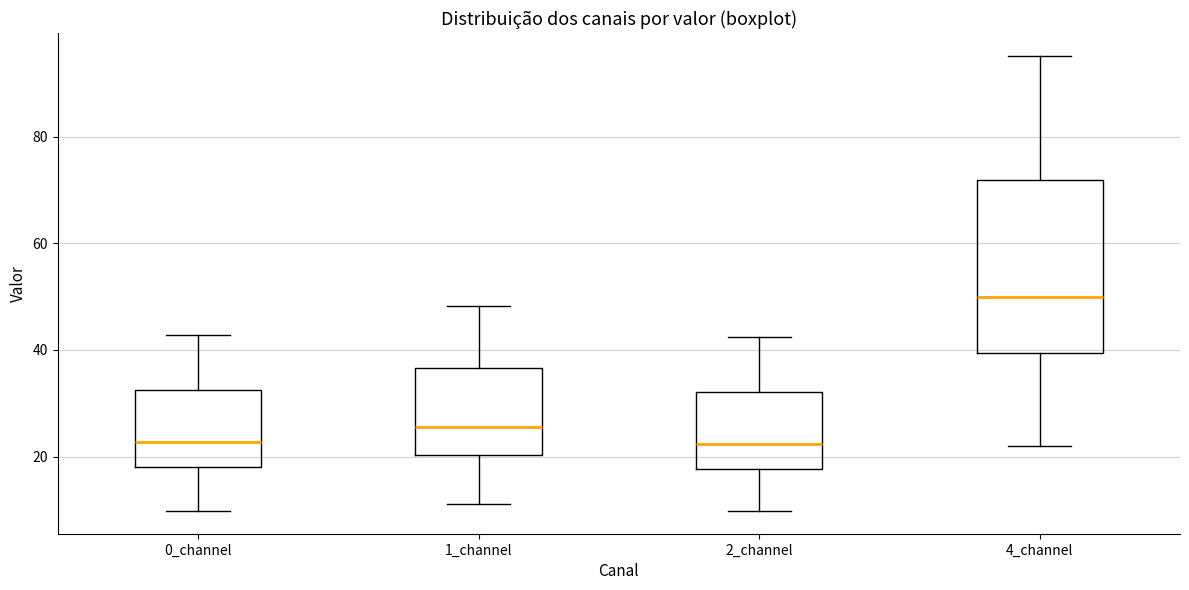

Which box is the tallest, from its lower edge to its upper edge?

4_channel